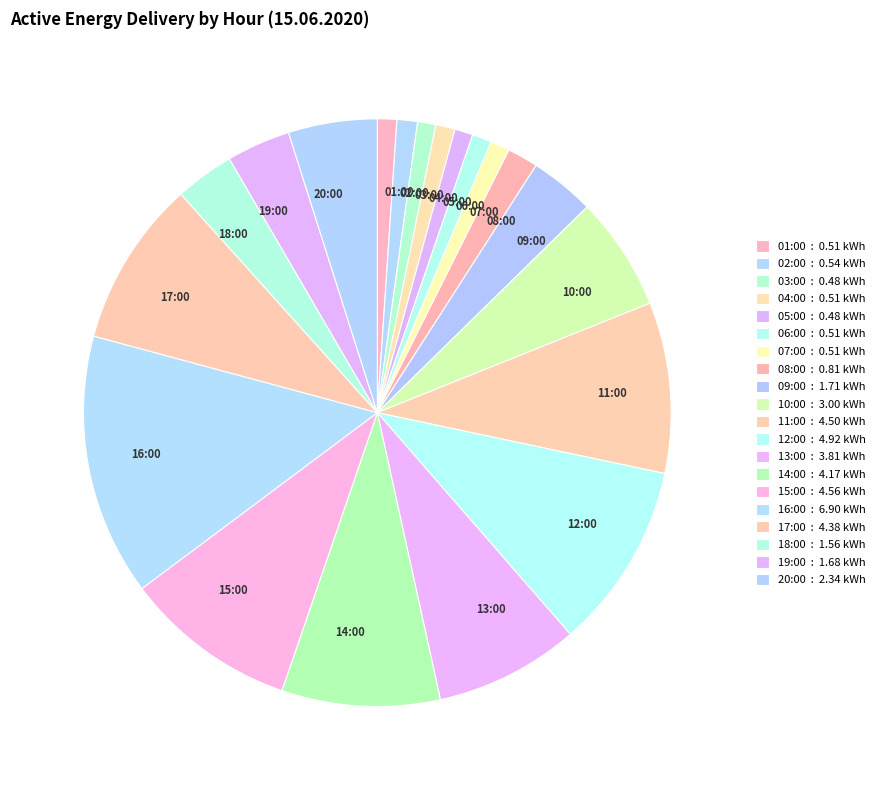

Does any single category account for the majority?

No